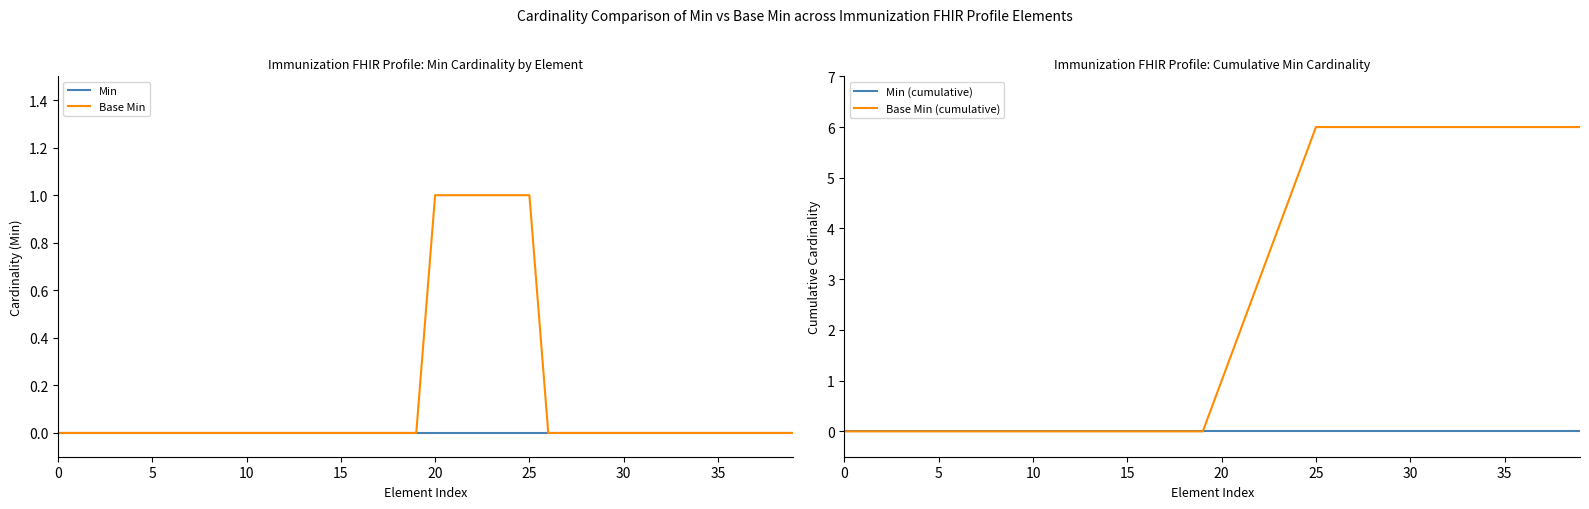

True or false: Min and Min (cumulative) cross at least once.

False